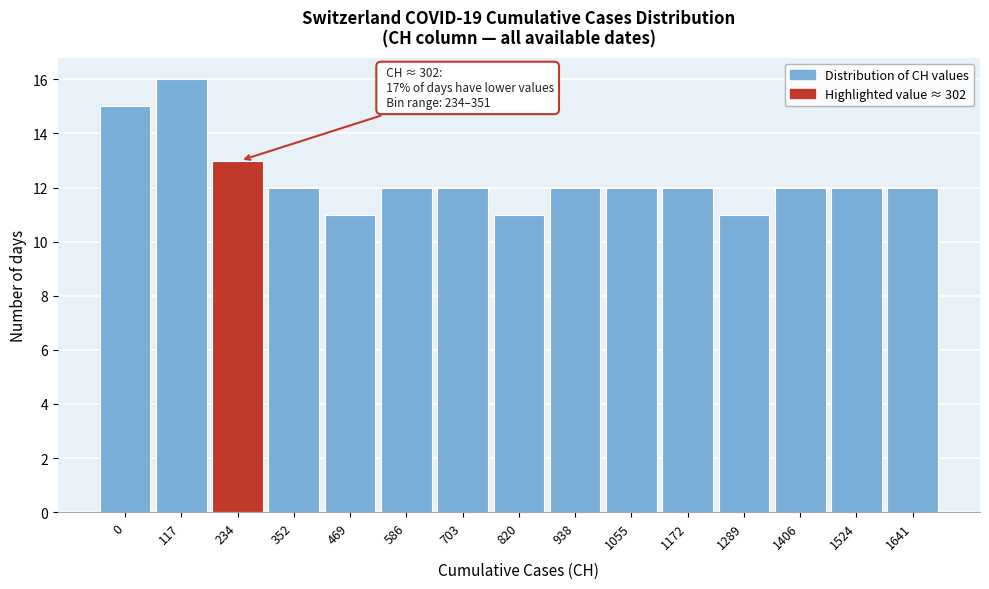

Reading left to right, extract all data points from this chart.

0=15	117=16	234=13	352=12	469=11	586=12	703=12	820=11	938=12	1055=12	1172=12	1289=11	1406=12	1524=12	1641=12